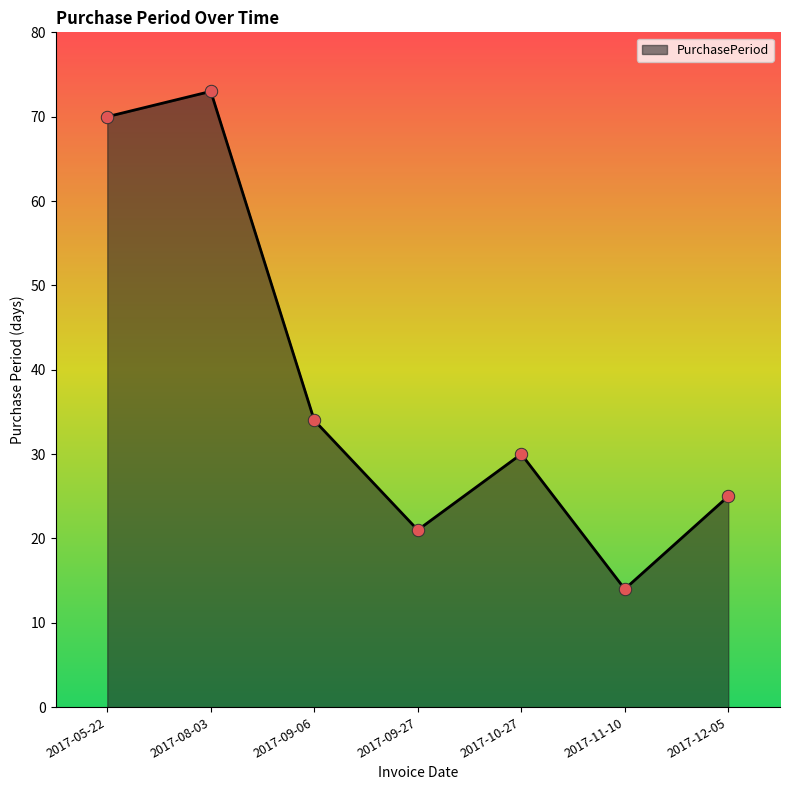

What is the change in value from 2017-09-06 to 2017-09-27?

-13